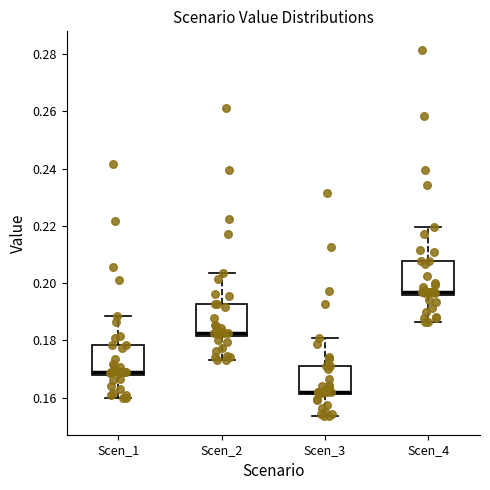

Where does the upper whisker of the box for Scen_1 end on the y-axis? The values are not printed on the chart, so give them approximately, as read against the axis.

0.188